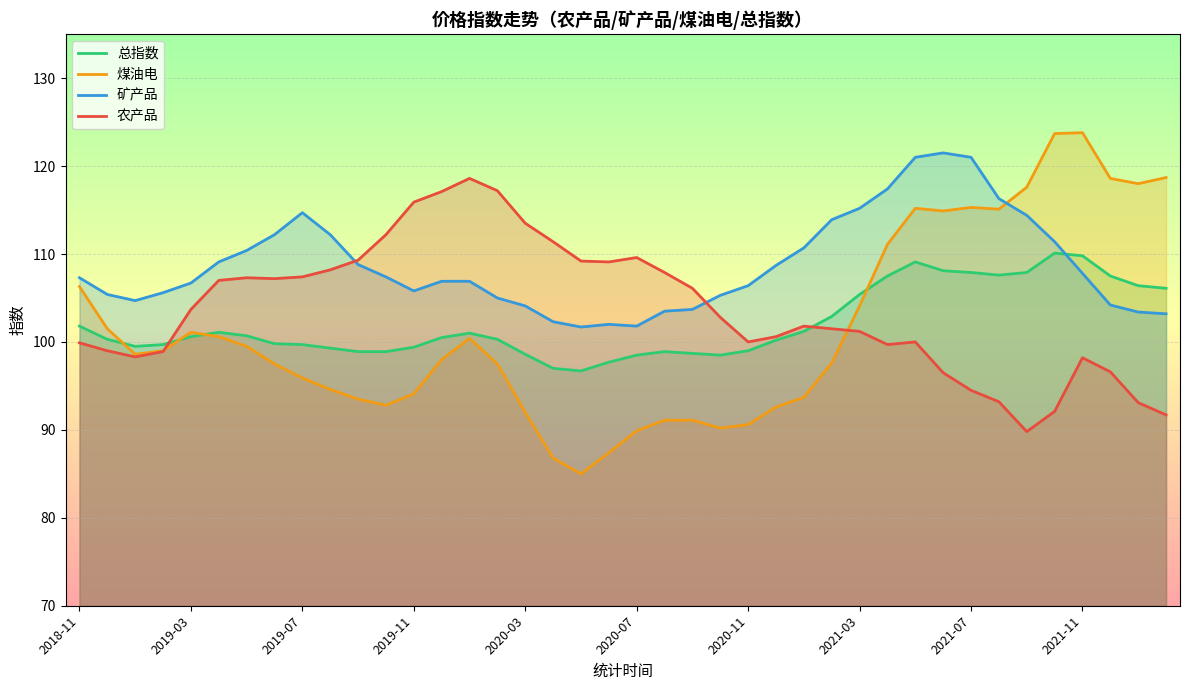

The value of 总指数 at 14 is 159.3. True or false?

False